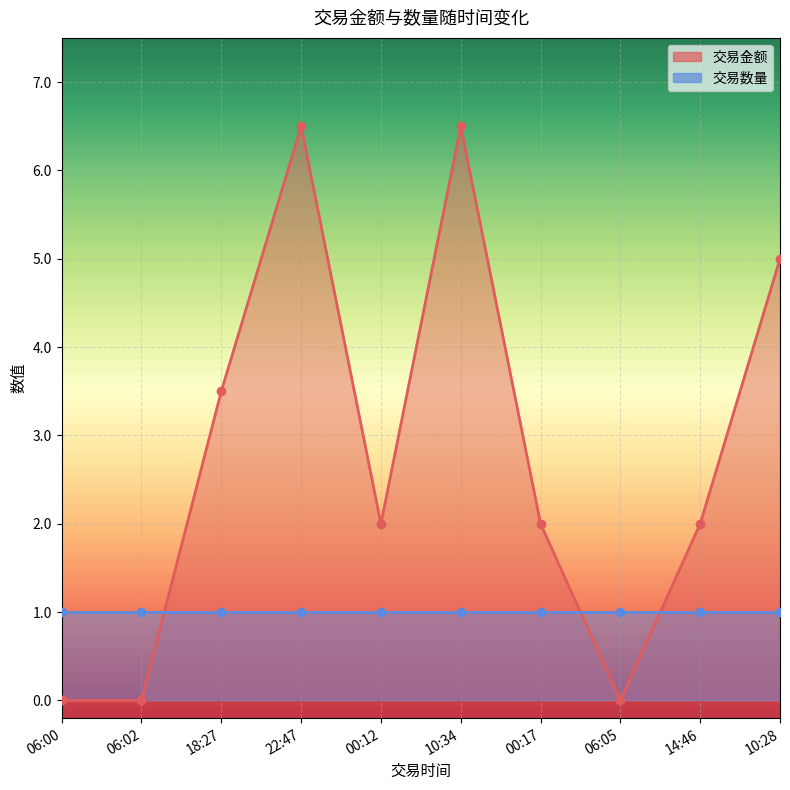

What is the change in value from 06:00 to 18:27?

+3.5